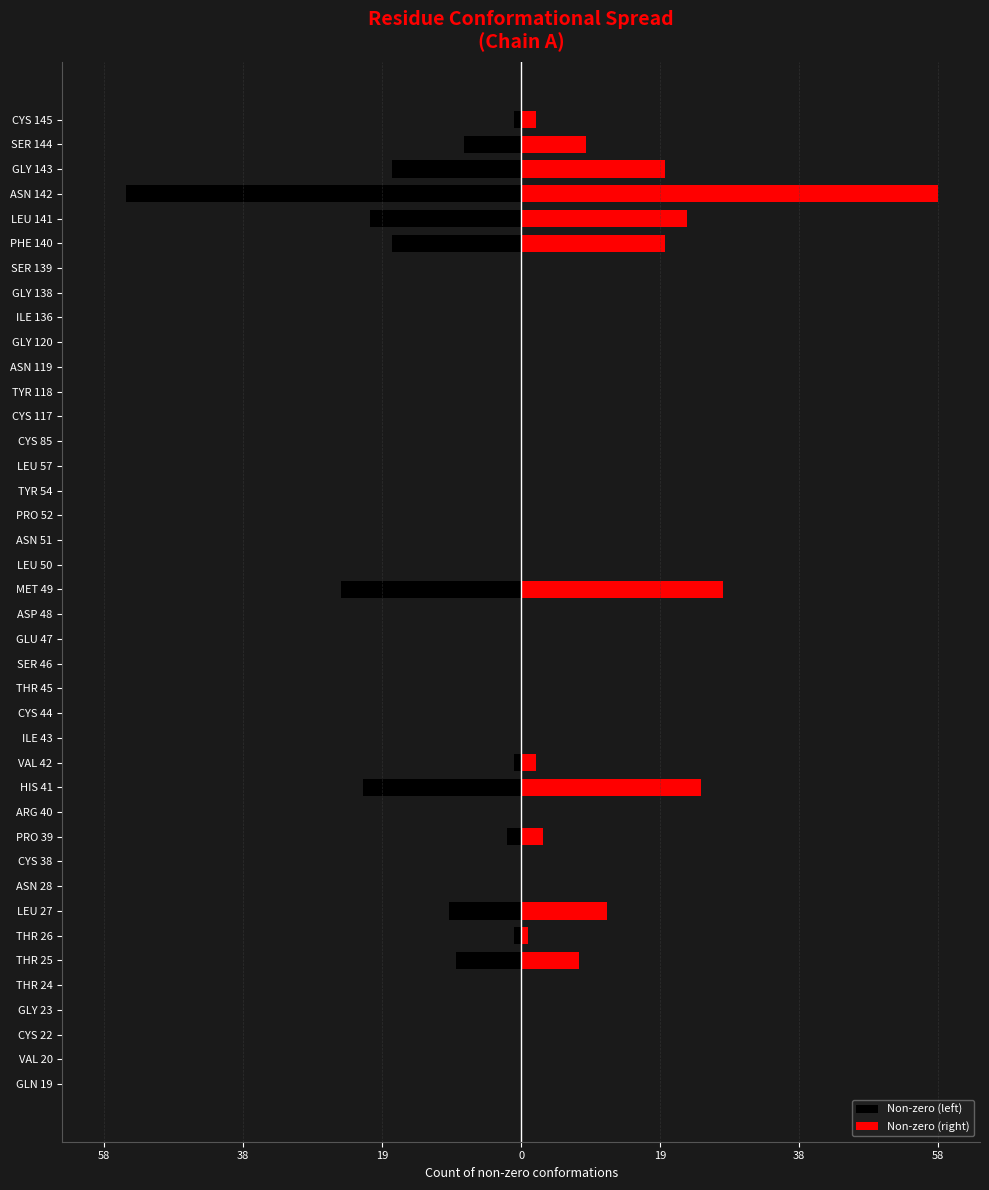

What is the average value of the Non-zero (right) series?

5